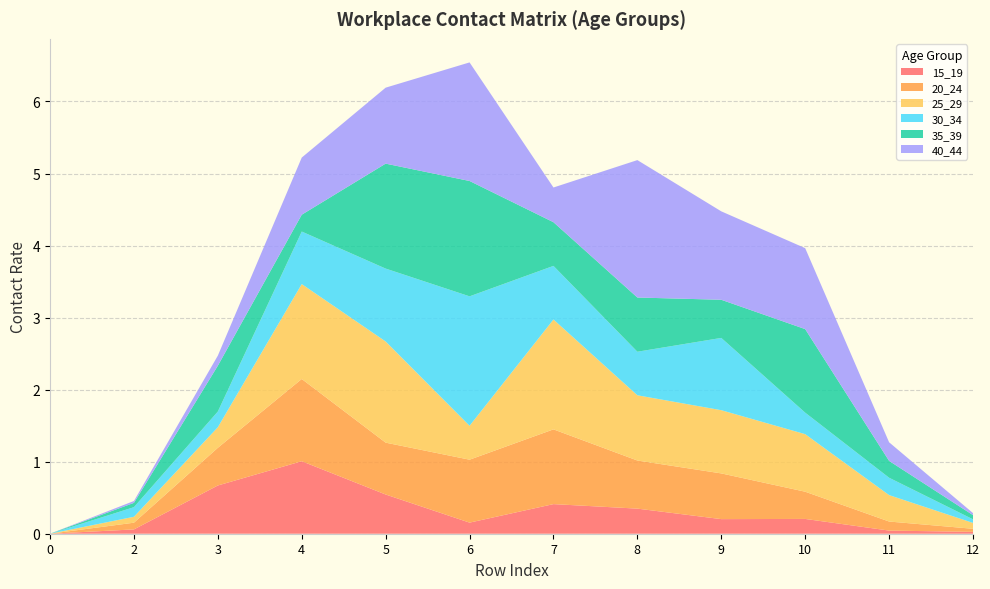

Reading left to right, list all the values displayed in this chart.

15_19: 0=0.0	2=0.1	3=0.7	4=1.0	5=0.5	6=0.2	7=0.4	8=0.3	9=0.2	10=0.2	11=0.0	12=0.0
20_24: 0=0.0	2=0.1	3=0.5	4=1.1	5=0.7	6=0.9	7=1.0	8=0.7	9=0.6	10=0.4	11=0.1	12=0.0
25_29: 0=0.0	2=0.1	3=0.3	4=1.3	5=1.4	6=0.5	7=1.5	8=0.9	9=0.9	10=0.8	11=0.4	12=0.1
30_34: 0=0.0	2=0.1	3=0.2	4=0.7	5=1.0	6=1.8	7=0.7	8=0.6	9=1.0	10=0.3	11=0.2	12=0.1
35_39: 0=0.0	2=0.1	3=0.6	4=0.2	5=1.5	6=1.6	7=0.6	8=0.8	9=0.5	10=1.2	11=0.2	12=0.1
40_44: 0=0.0	2=0.0	3=0.1	4=0.8	5=1.1	6=1.6	7=0.5	8=1.9	9=1.2	10=1.1	11=0.3	12=0.0